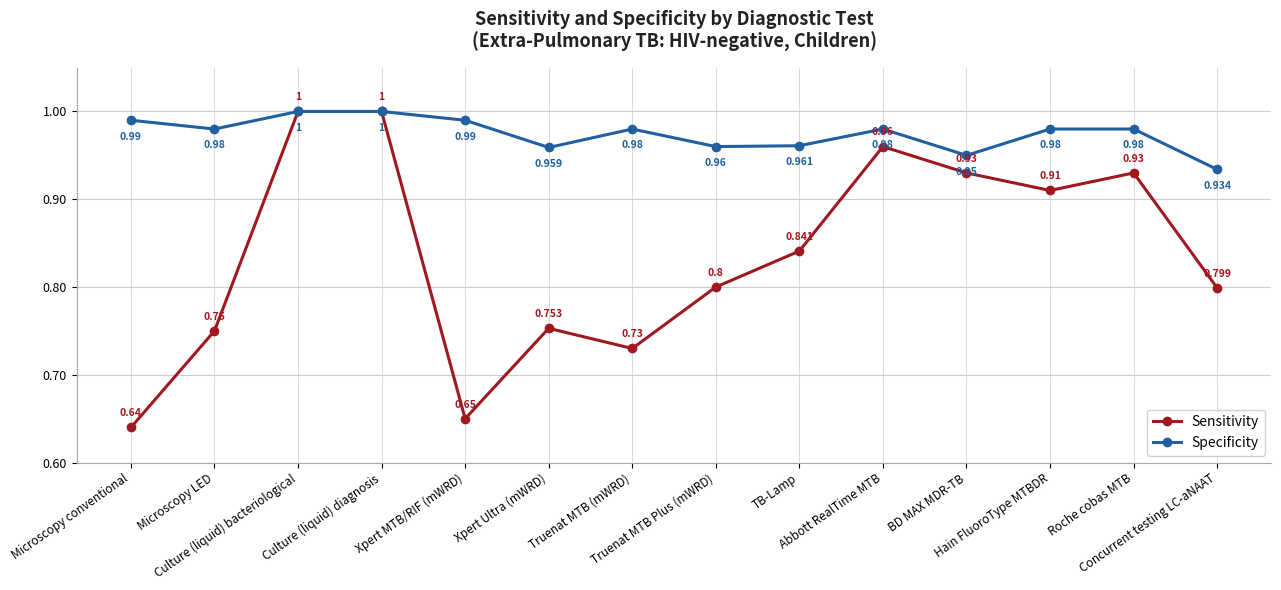

What is the label of the 8th point from the left?

Truenat MTB Plus (mWRD)